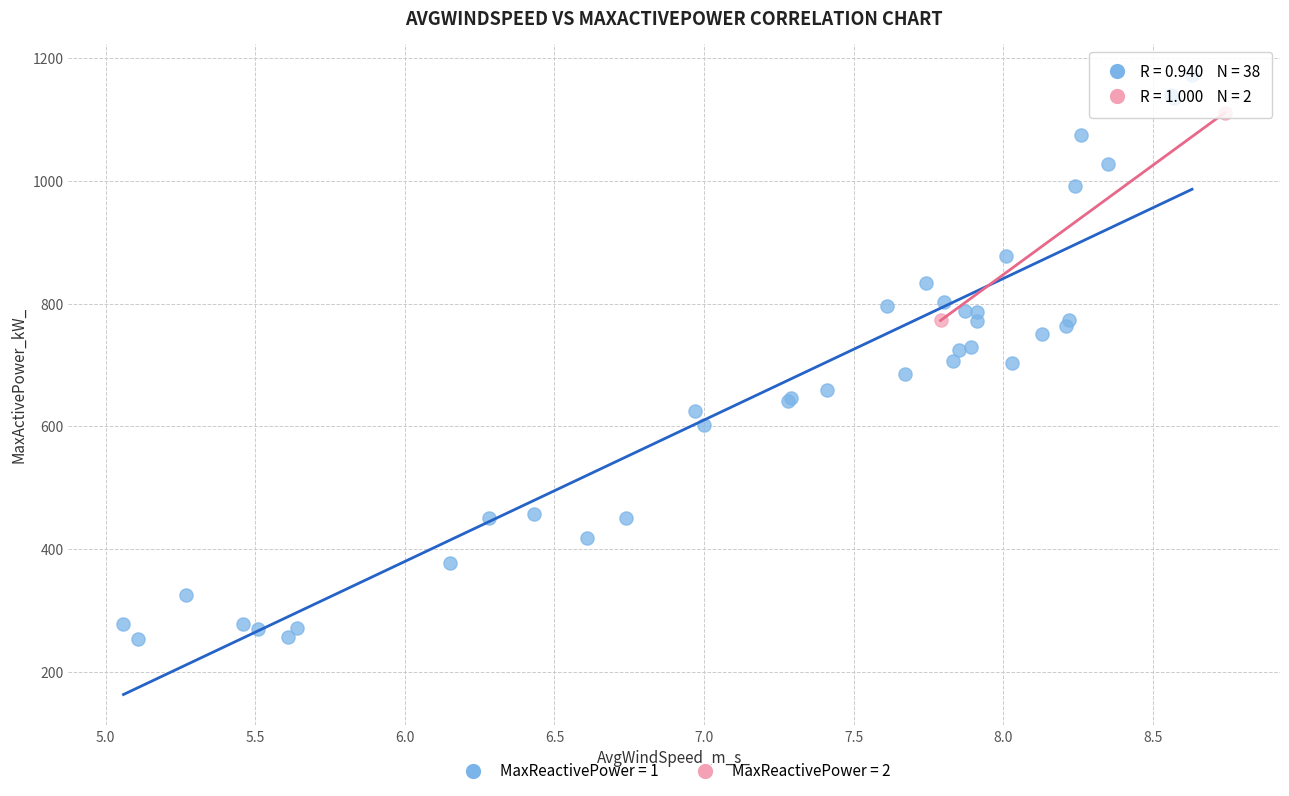

Which series reaches the maximum Y coordinate?

MaxReactivePower = 1